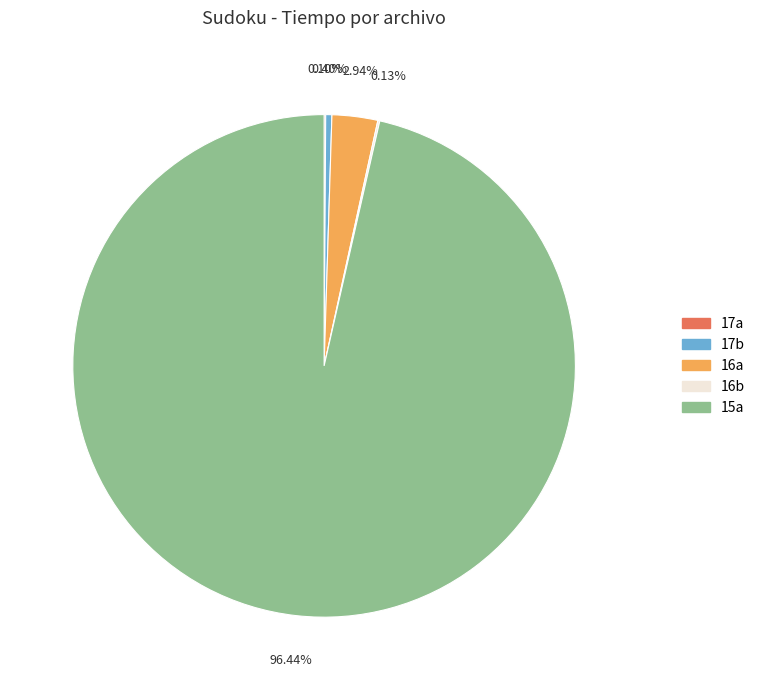

Do 15a and 17b together represent more than half of the pie?

Yes